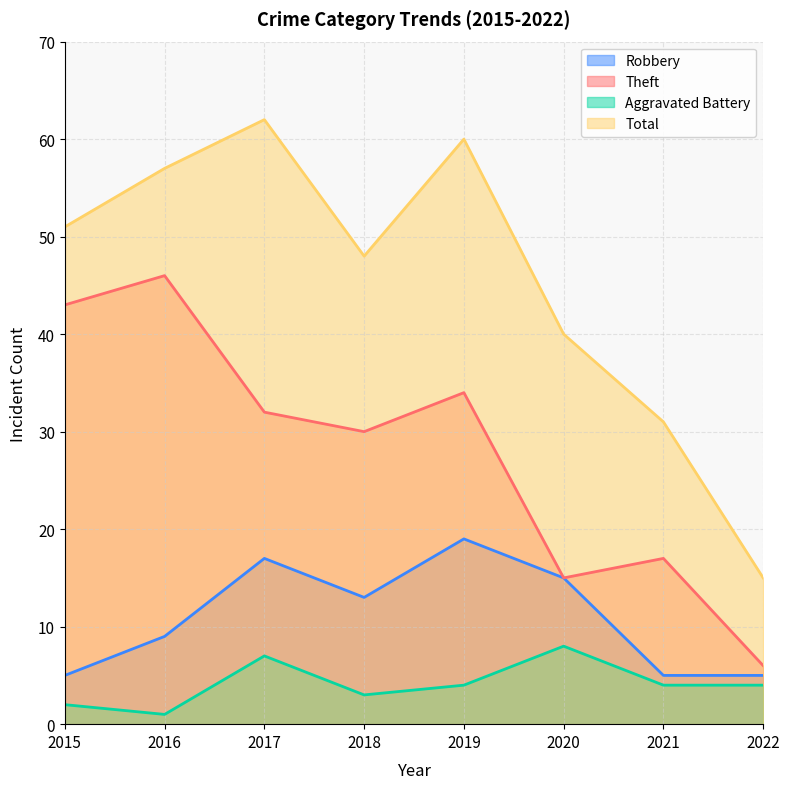

The value of Robbery at 2018 is 13. True or false?

True